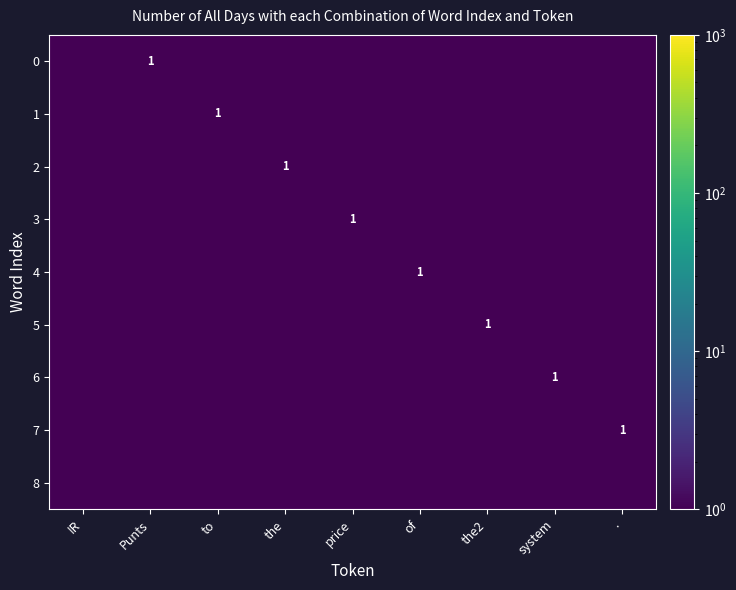

At which category is the sum across all series the highest?

Punts